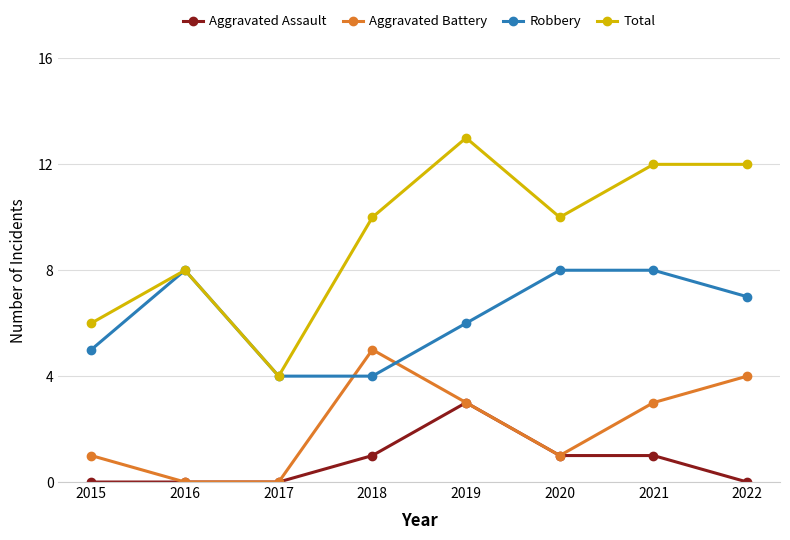

What is the difference between the maximum and minimum values in the Total series?

9